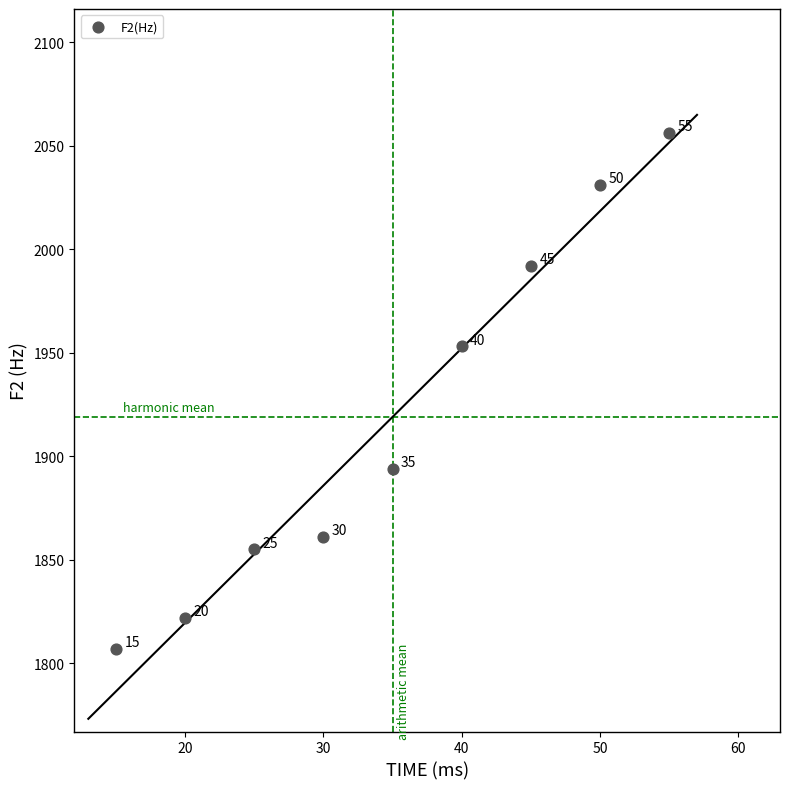

What Y value in the scatter plot is closest to 1931?

1953